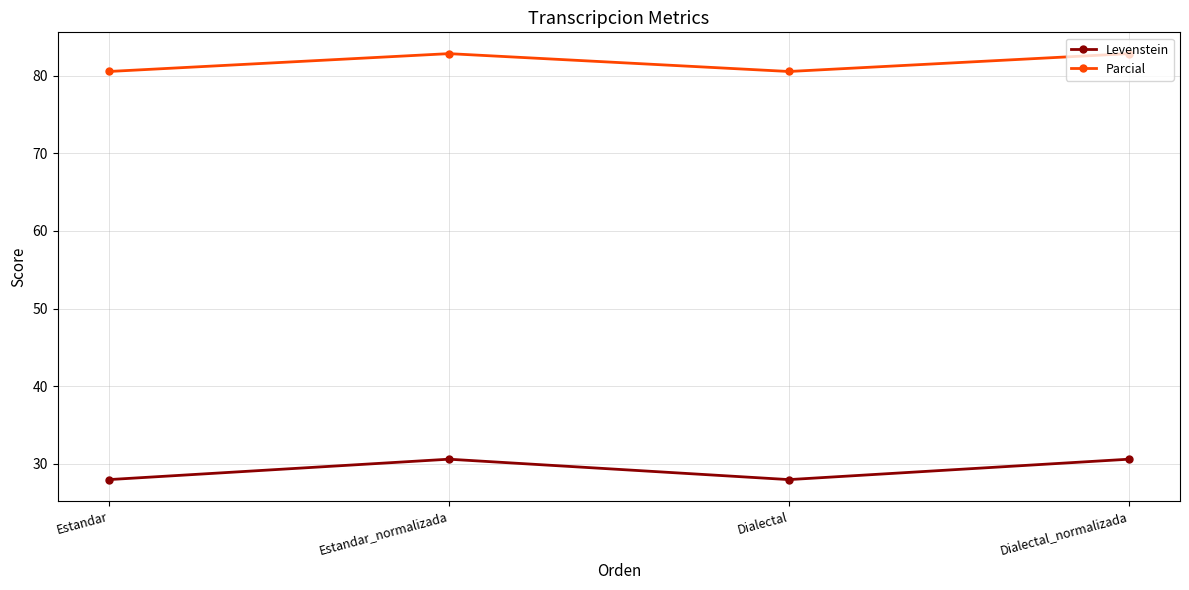

Which series has the largest total across all categories?

Parcial